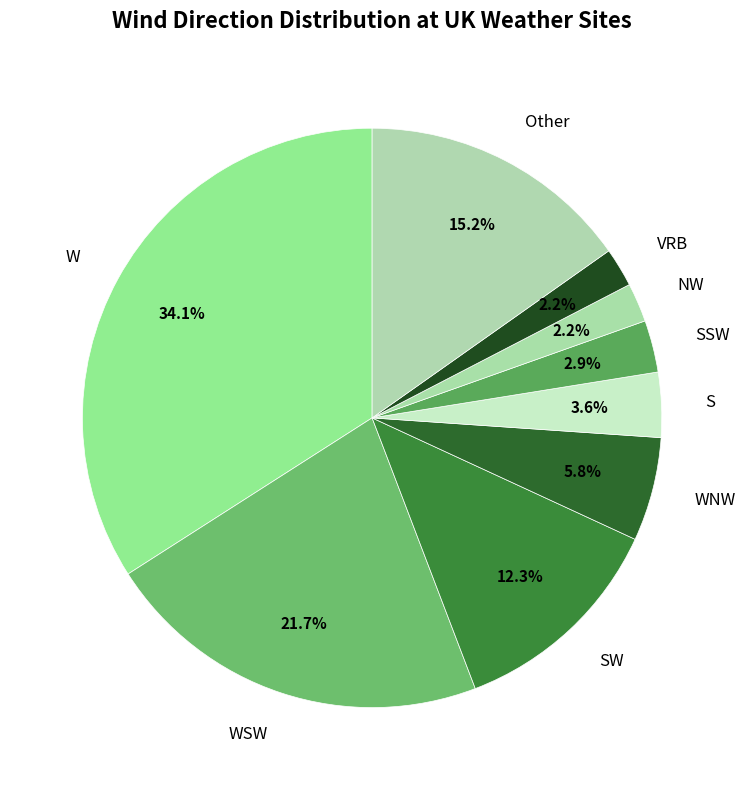

How many slices are in this pie chart?

9